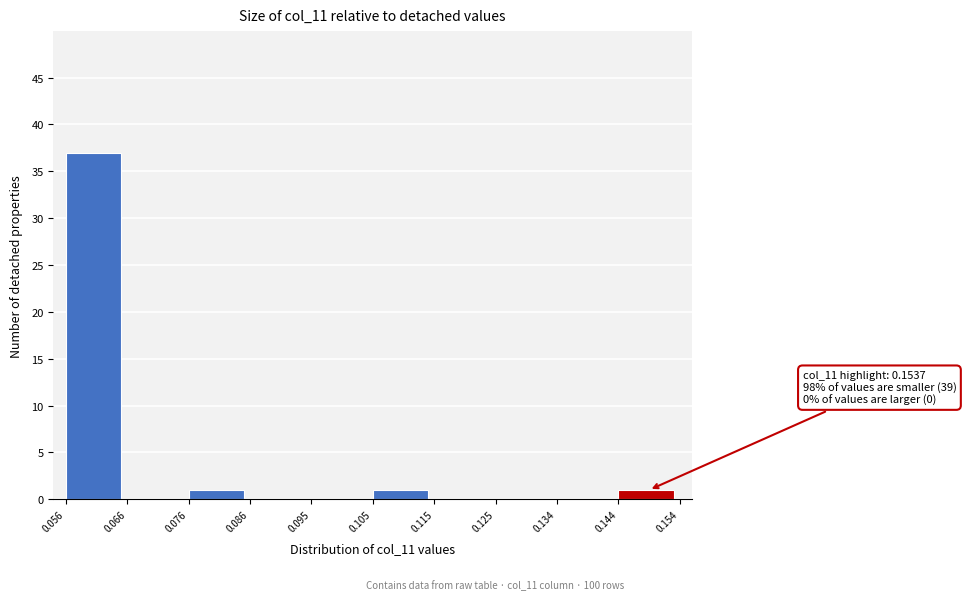

Which range on the x-axis has the tallest bar?

0.056 to 0.066